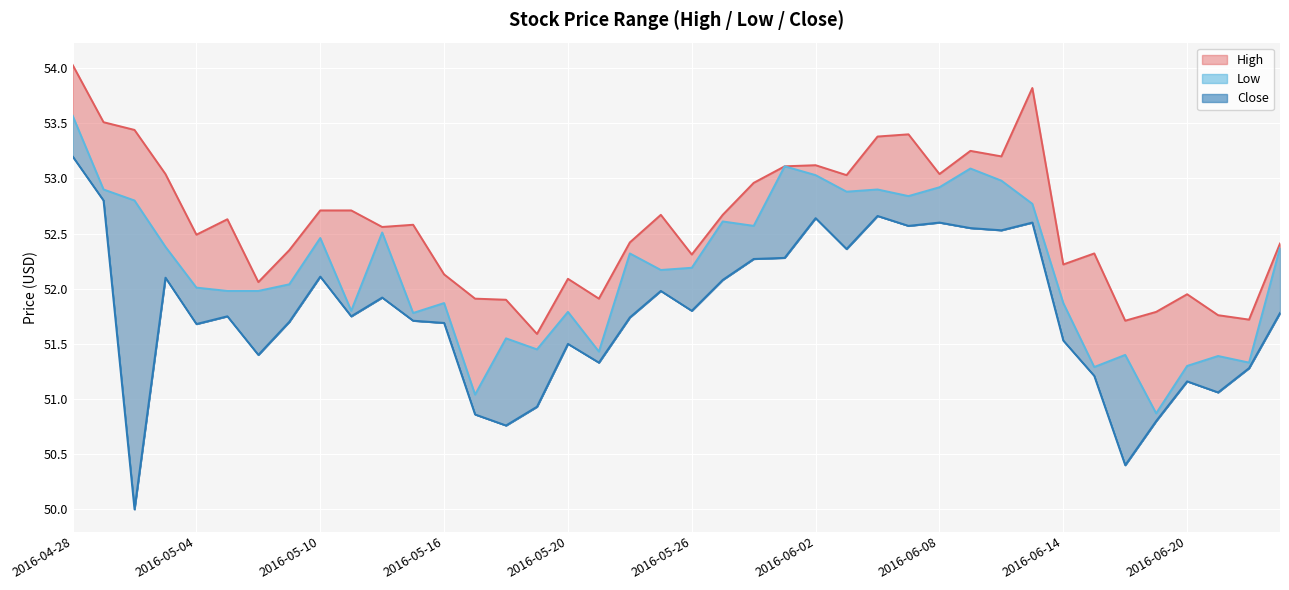

At which category is the sum across all series the highest?

2016-04-28